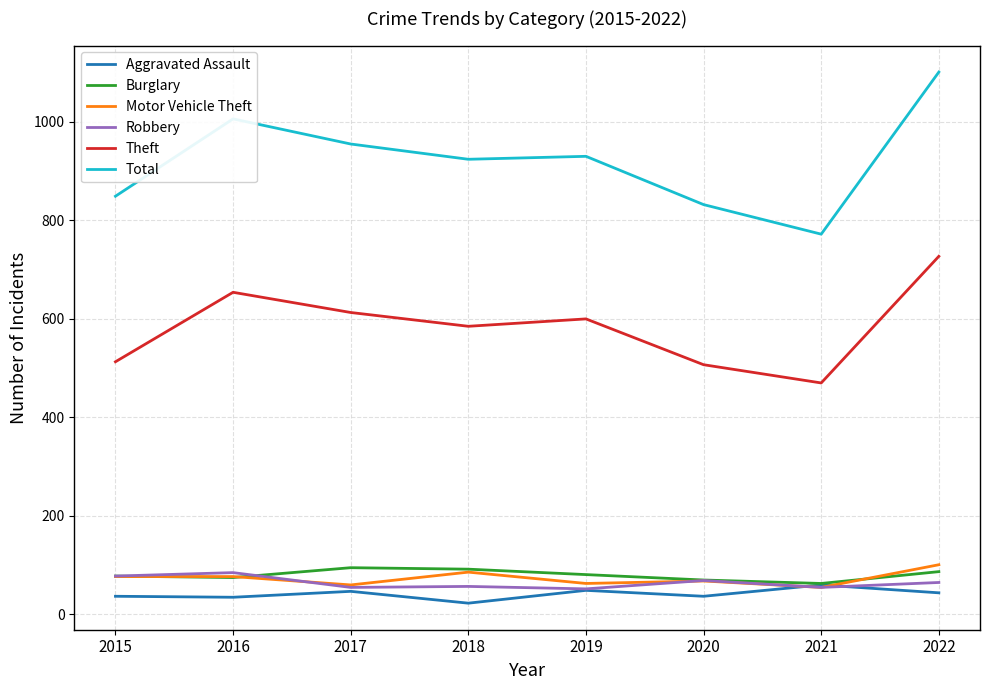

What is the difference between the highest and lowest values at 2016?

971